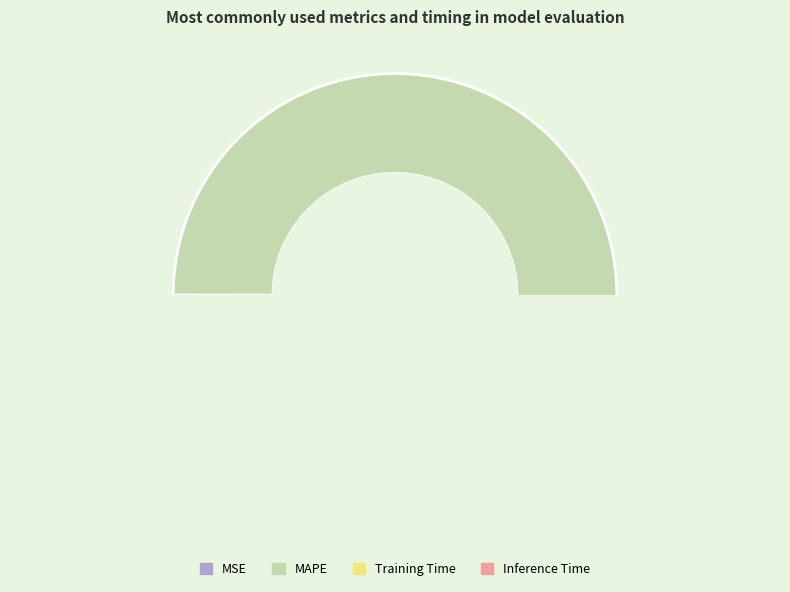

Which has a higher value, Inference Time or MSE?

Inference Time